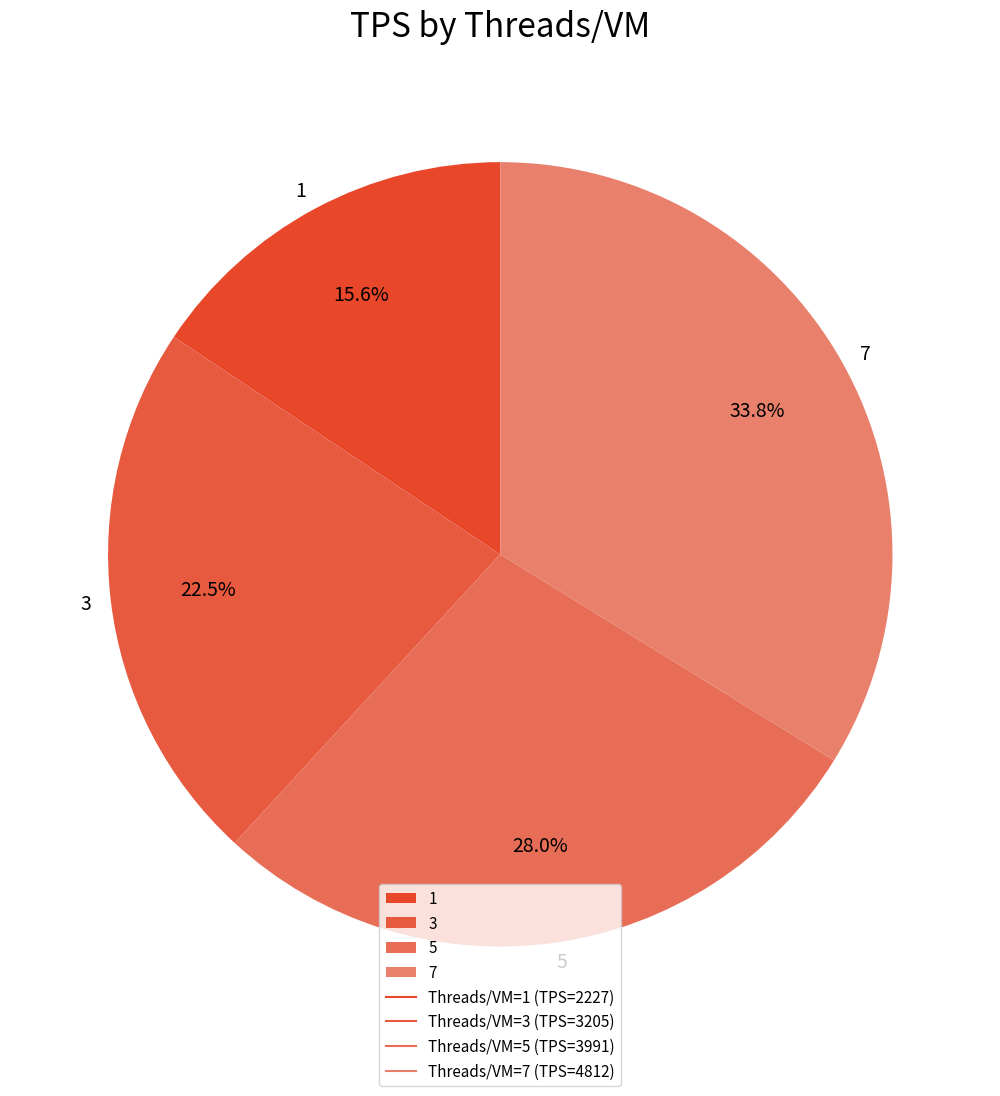

Is 1 the majority of the pie?

No